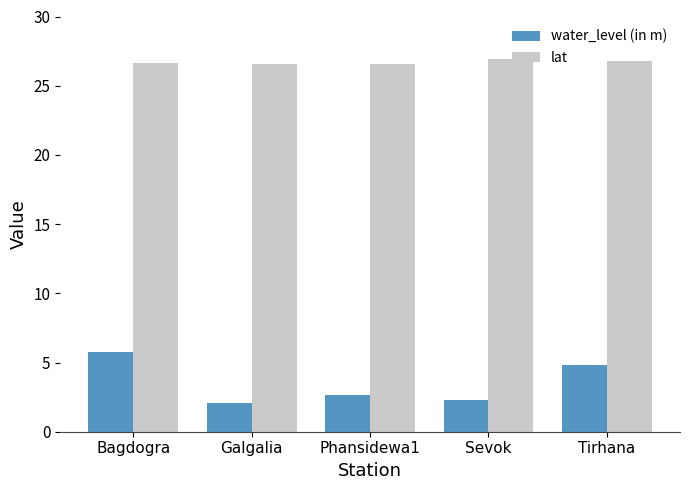

What is the difference between the maximum and minimum values in the lat series?

0.4